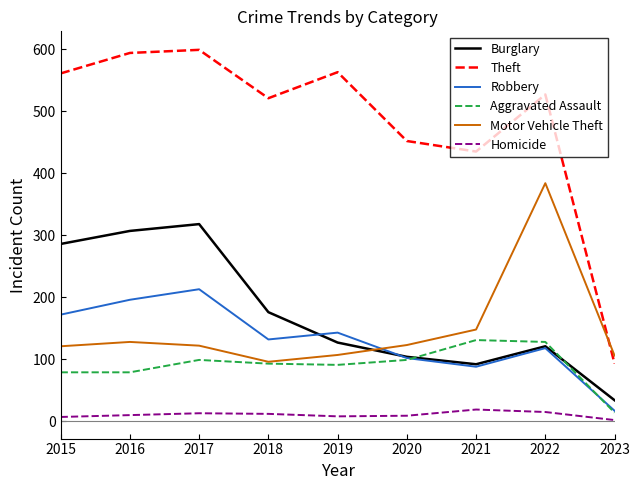

At which label does Theft reach its minimum?

2023